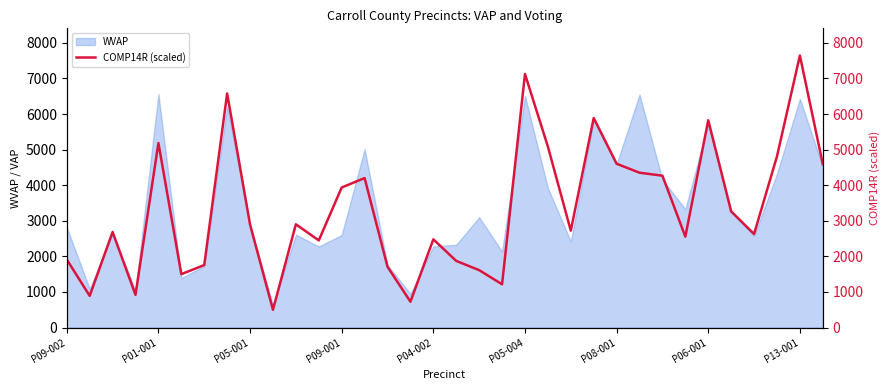

What is the minimum value shown in the chart?

500.1